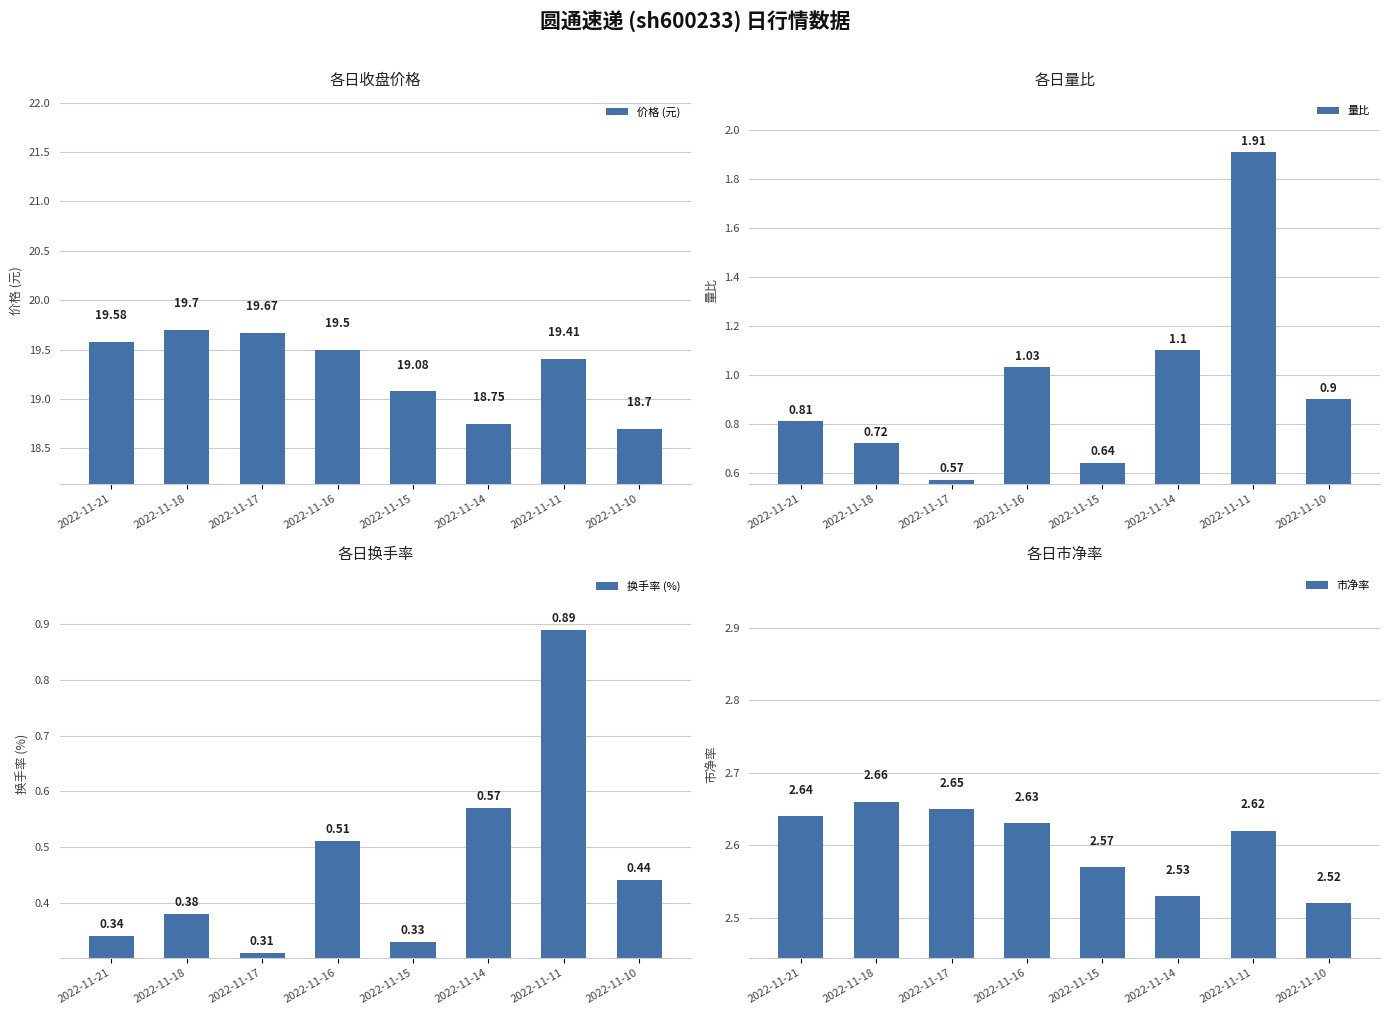

At how many categories does at least one series exceed 18?

8